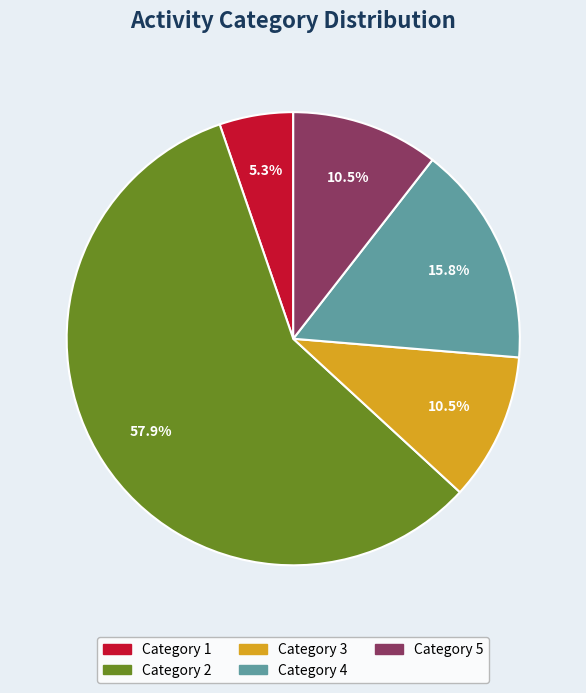

Is there a majority slice in this chart?

Yes